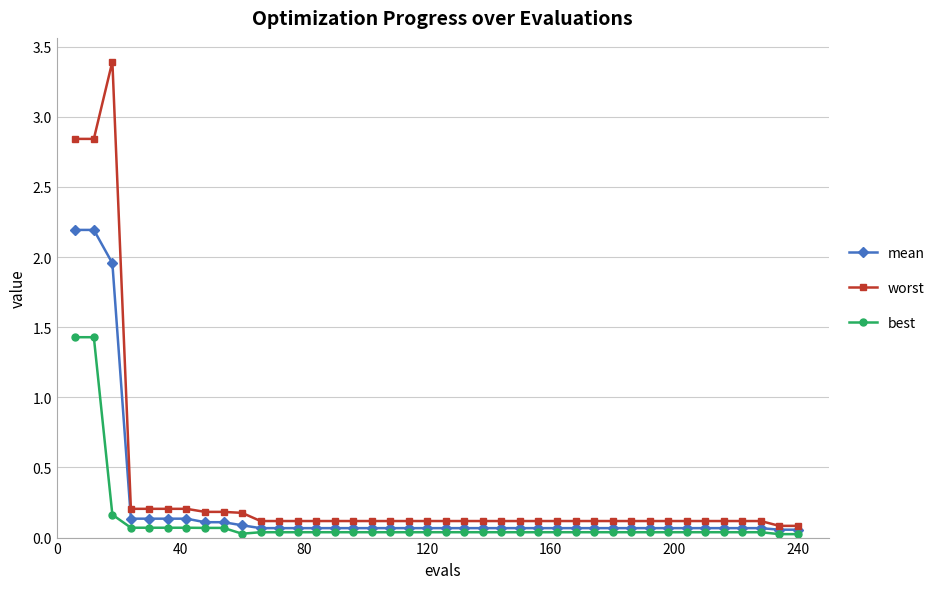

Which series has the largest total across all categories?

worst